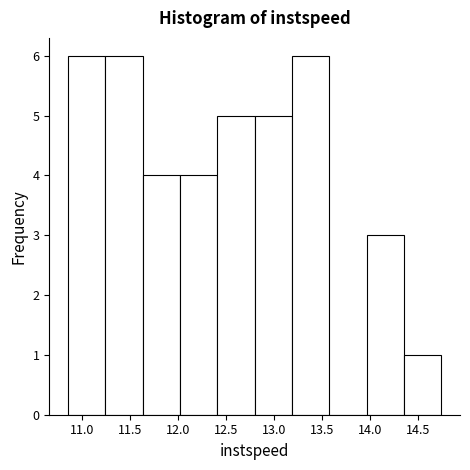

Reading left to right, list every bar in this chart as the range it spans on the x-axis followed by its height. Neither the bar edges nor the heights are printed on the chart, so give them approximately, as read against the axes.

10.85 to 11.25: 6
11.25 to 11.65: 6
11.65 to 12.00: 4
12.00 to 12.40: 4
12.40 to 12.80: 5
12.80 to 13.20: 5
13.20 to 13.55: 6
13.55 to 13.95: 0
13.95 to 14.35: 3
14.35 to 14.75: 1